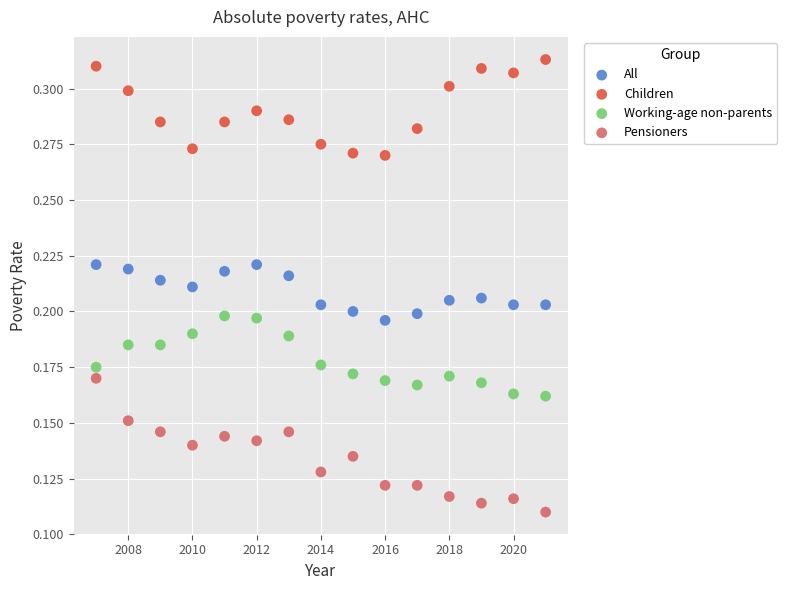

Which series contains the highest Y value?

Children